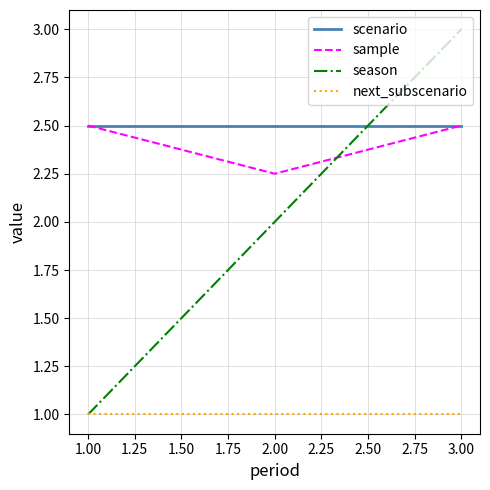

What is the difference between the highest and lowest values at 2.00?

1.5